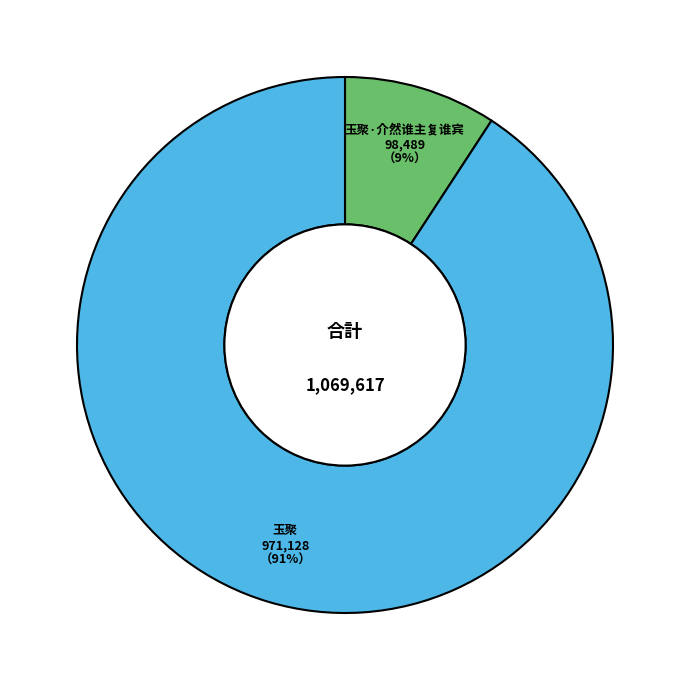

Which slice is the smallest?

玉聚·介然谁主复谁宾